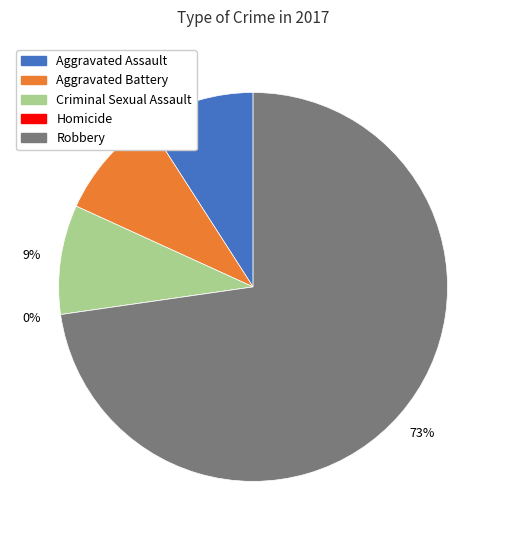

Which has a higher value, Robbery or Homicide?

Robbery